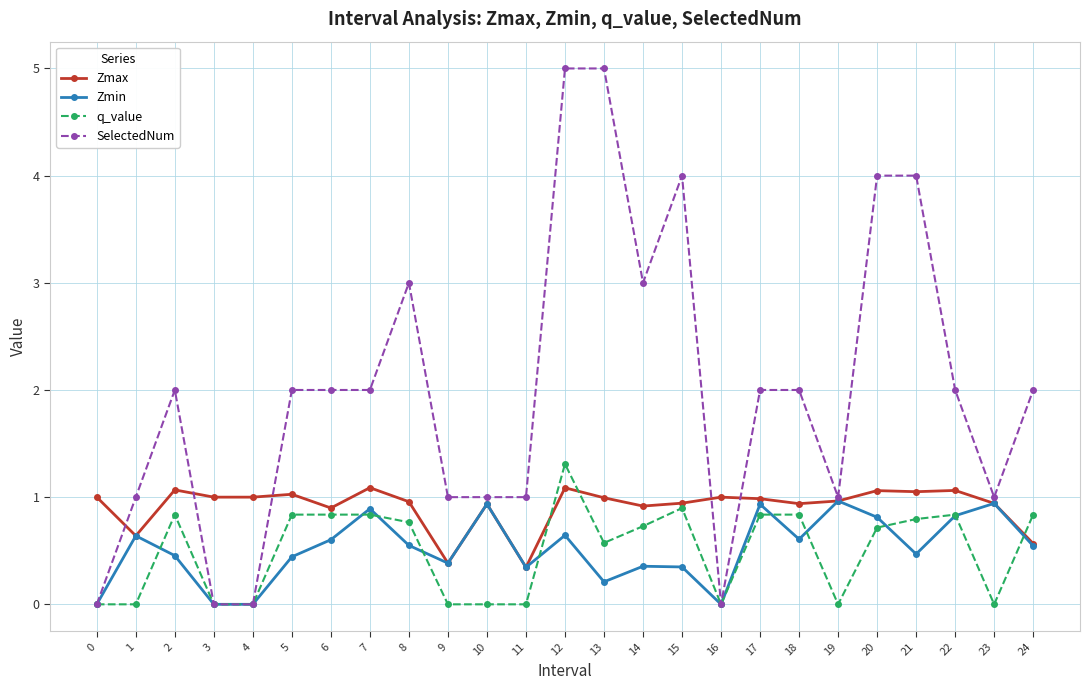

What is the greatest value displayed?

5.0